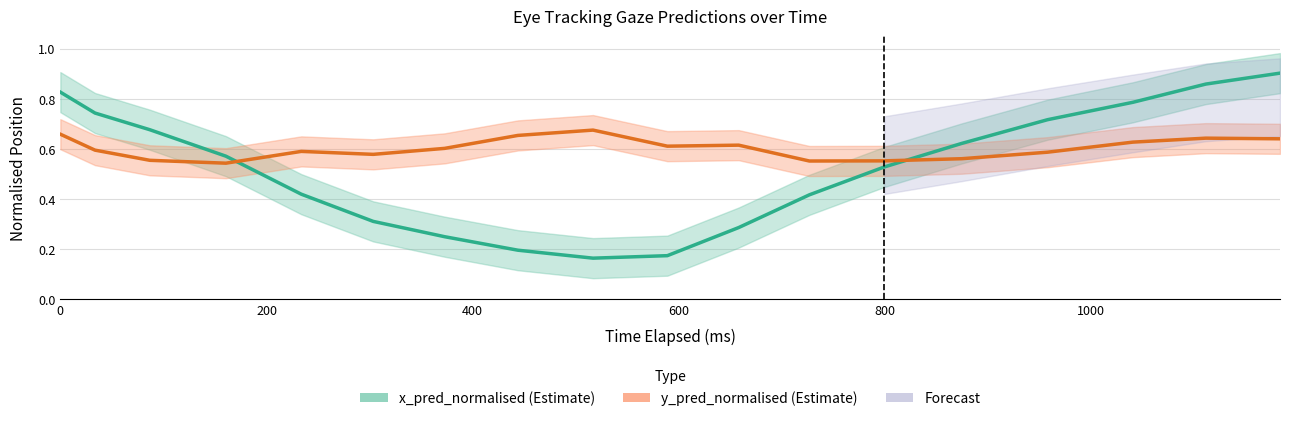

Which series has the widest spread of values?

x_pred_normalised